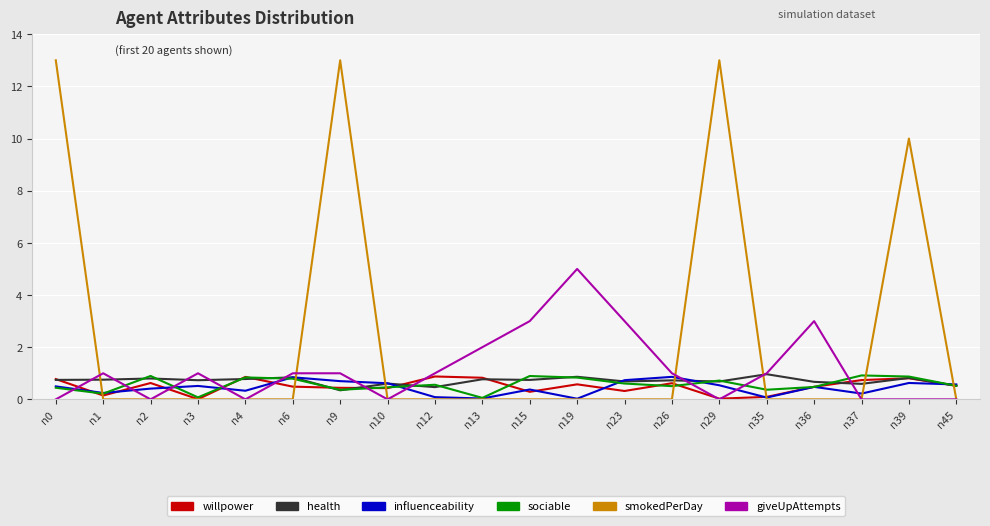

True or false: giveUpAttempts has a value of 3.0 at n15.

True